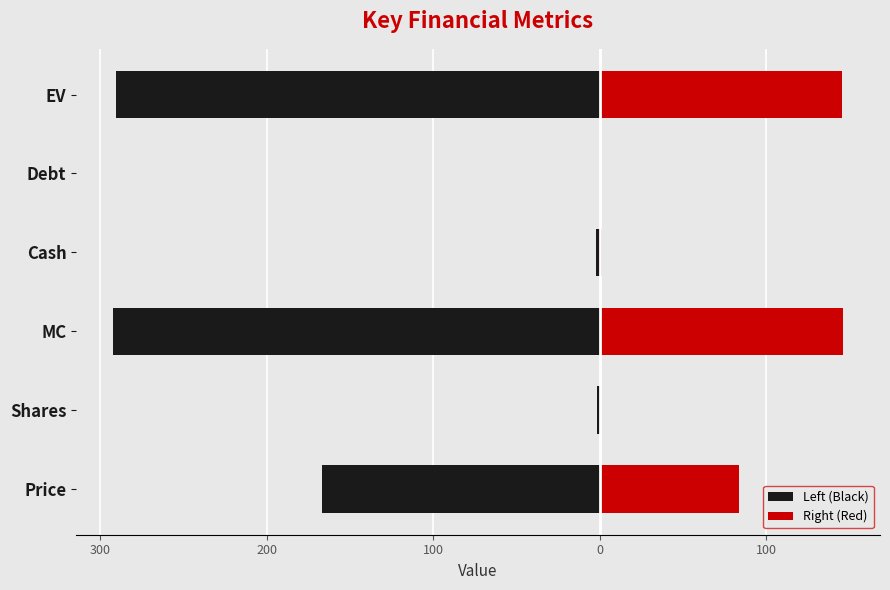

How many series are shown in this chart?

2